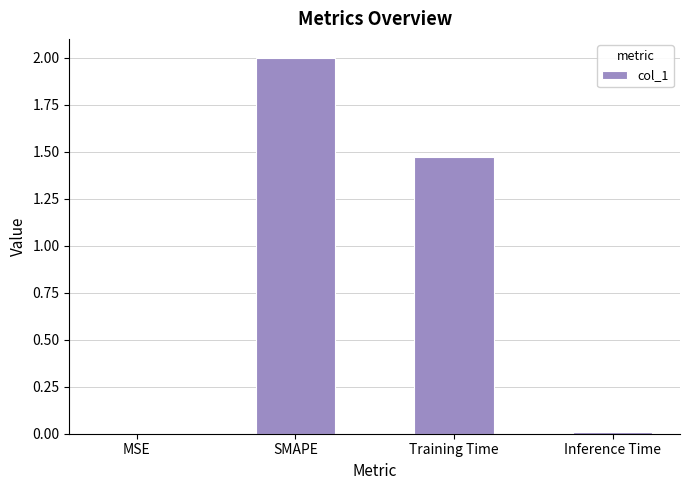

How many data points does each series have?

4